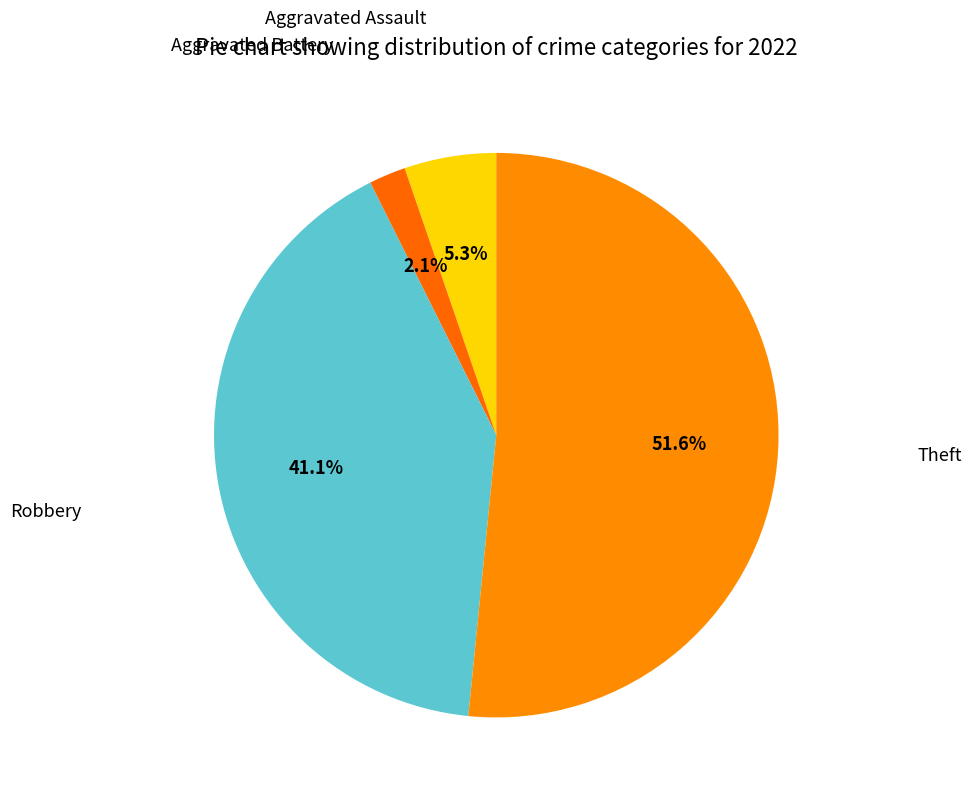

How many segments does this pie chart have?

4